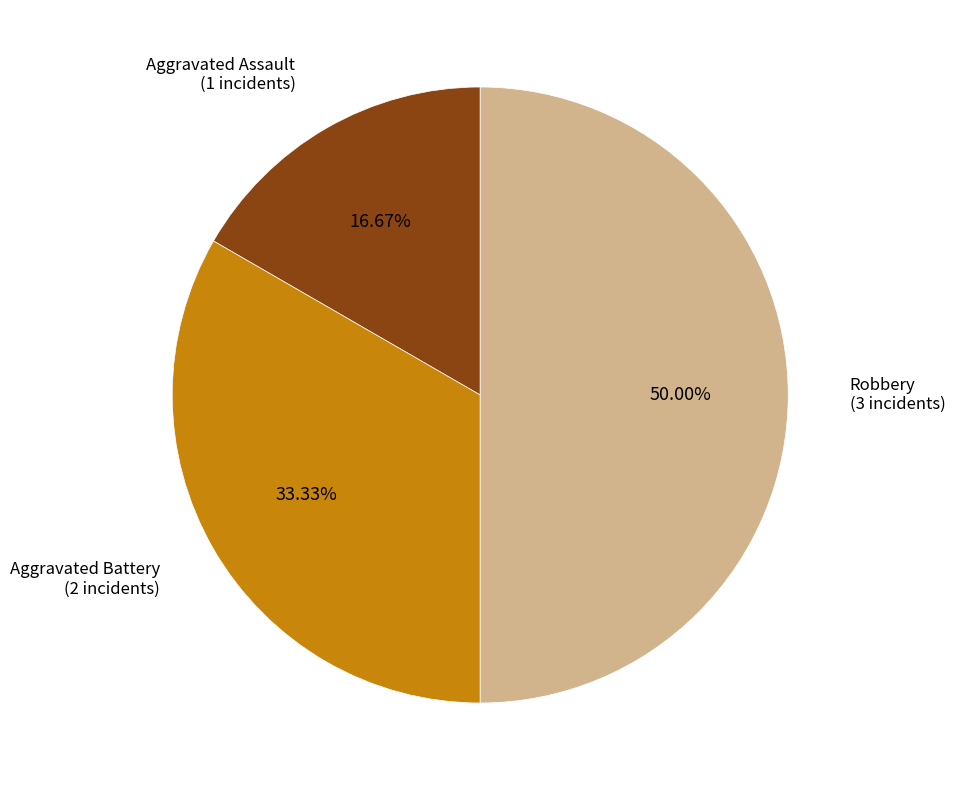

How many slices are in this pie chart?

3